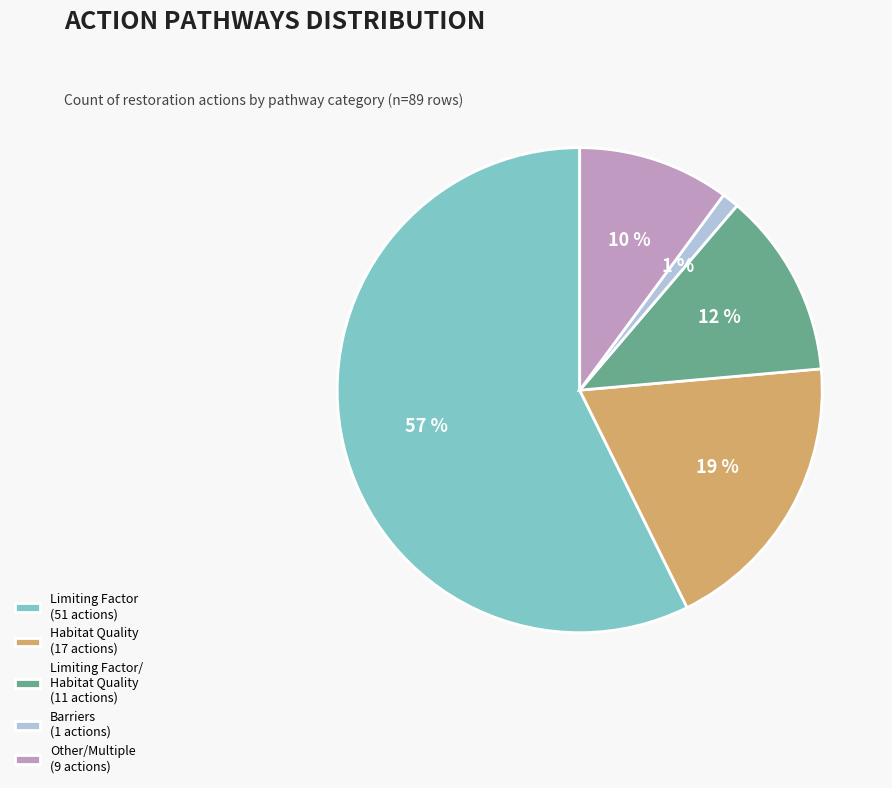

Count the number of slices in the pie.

5